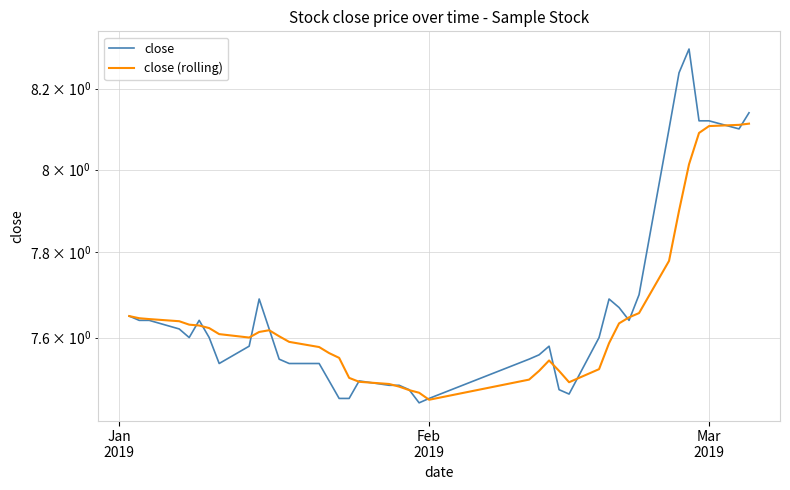

Count the close values in the range 7 to 8.

33